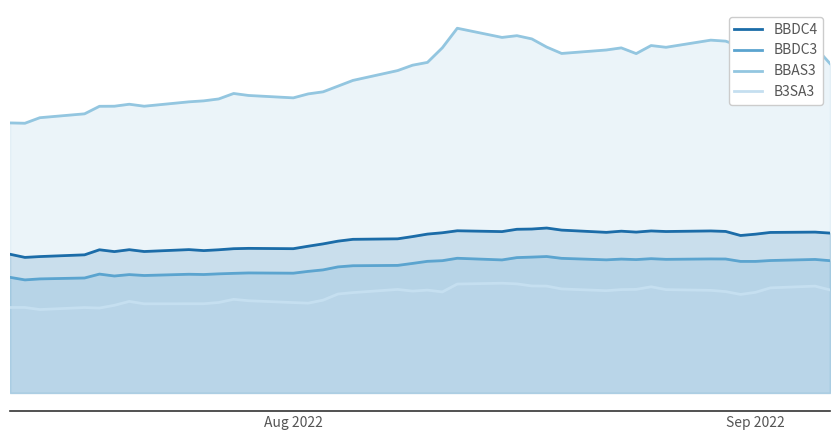

What are all the series names shown in the legend?

BBDC4, BBDC3, BBAS3, B3SA3